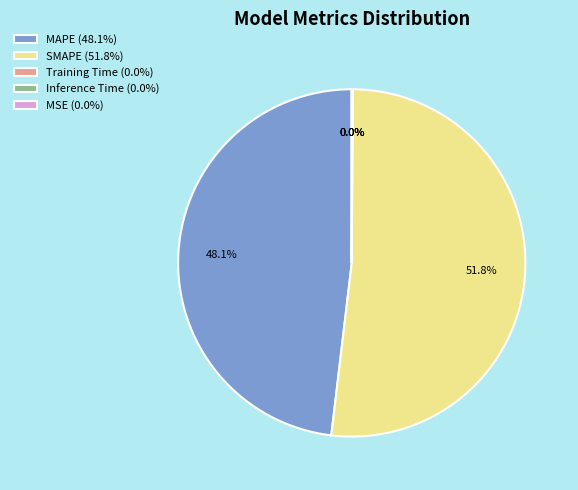

Is there a majority slice in this chart?

Yes